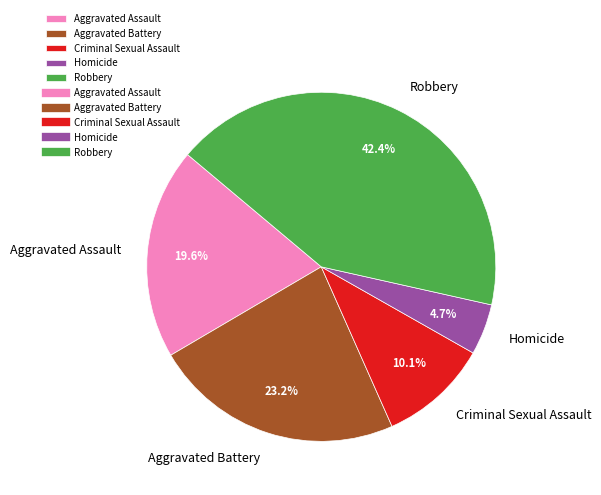

What is the total percentage of Aggravated Battery and Robbery?

65.6%